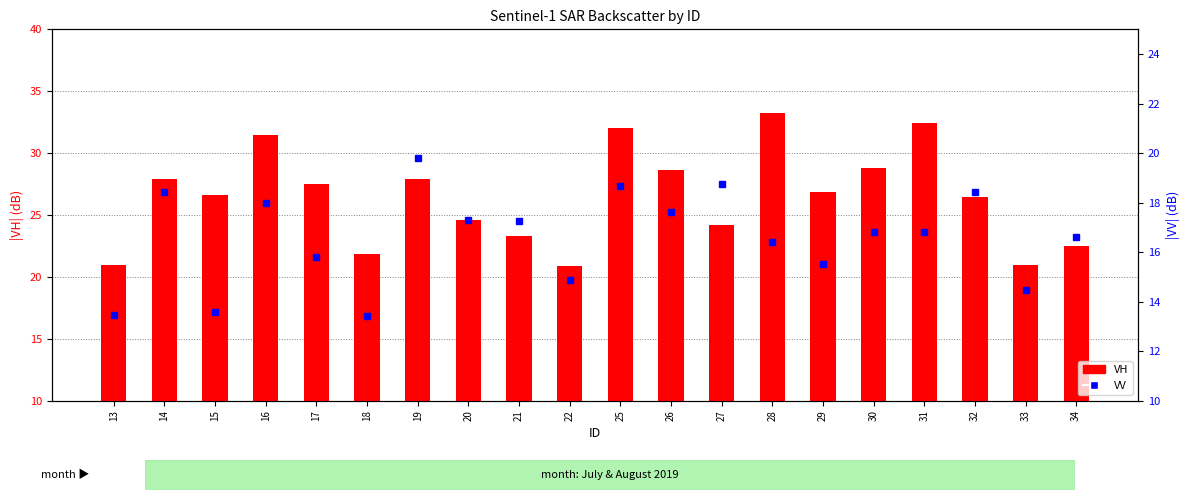

What is the approximate value of VH (dB) at 18?

21.8